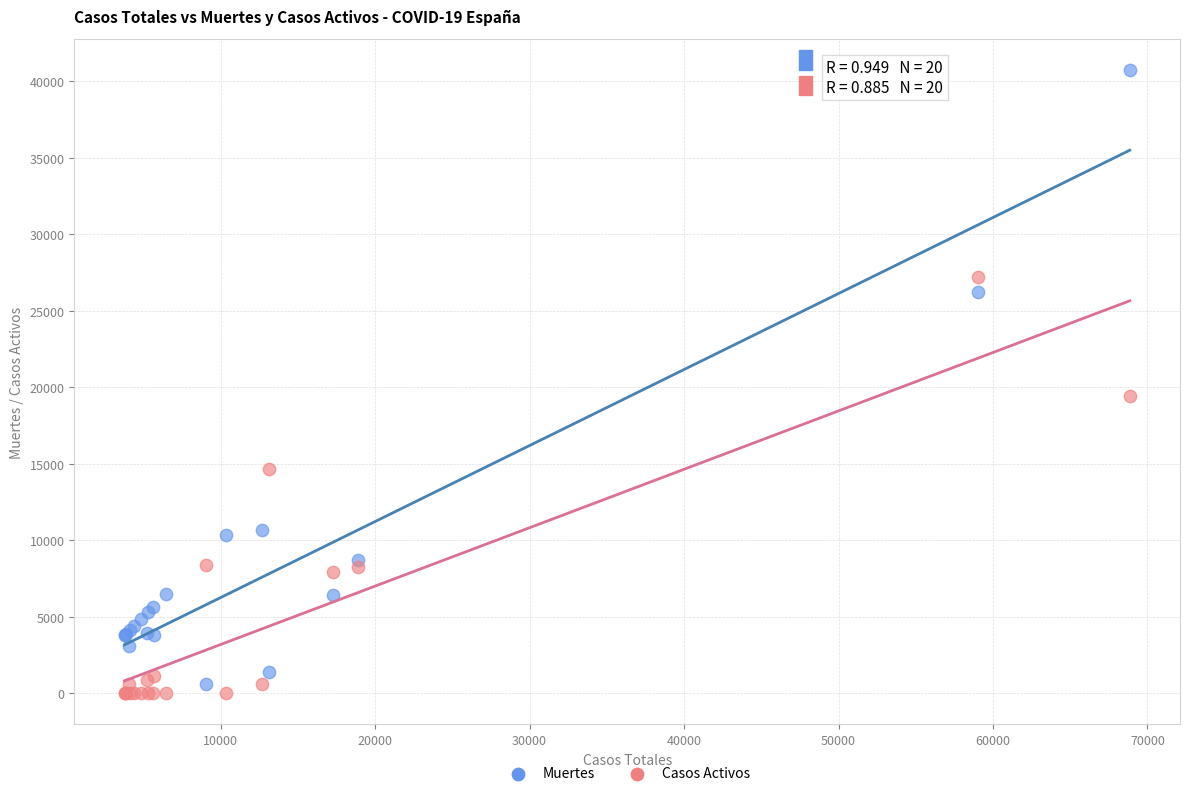

In the Muertes series, what Y value is closest to 20670?

26203